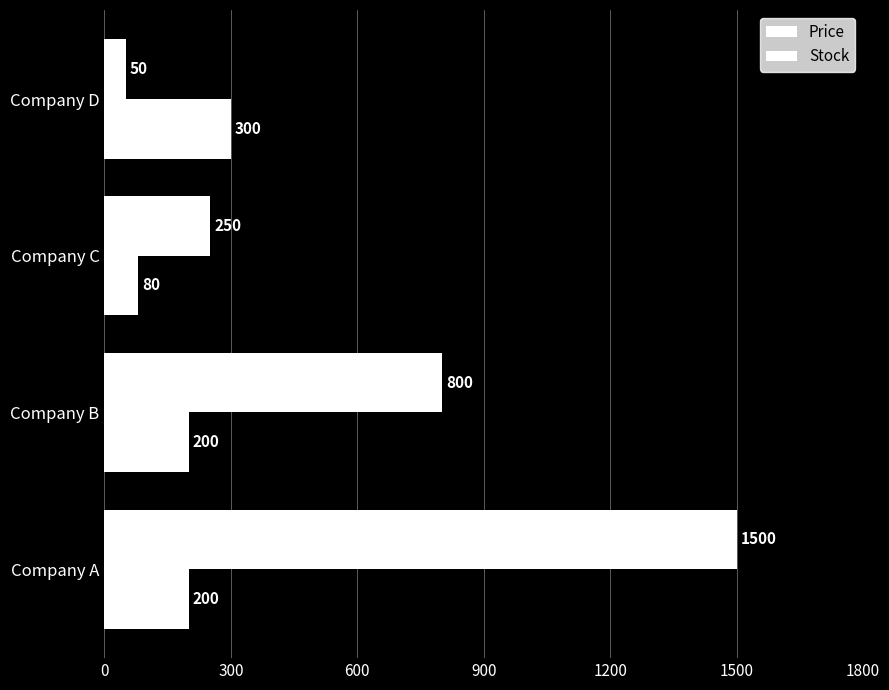

Which series has the widest spread of values?

Price